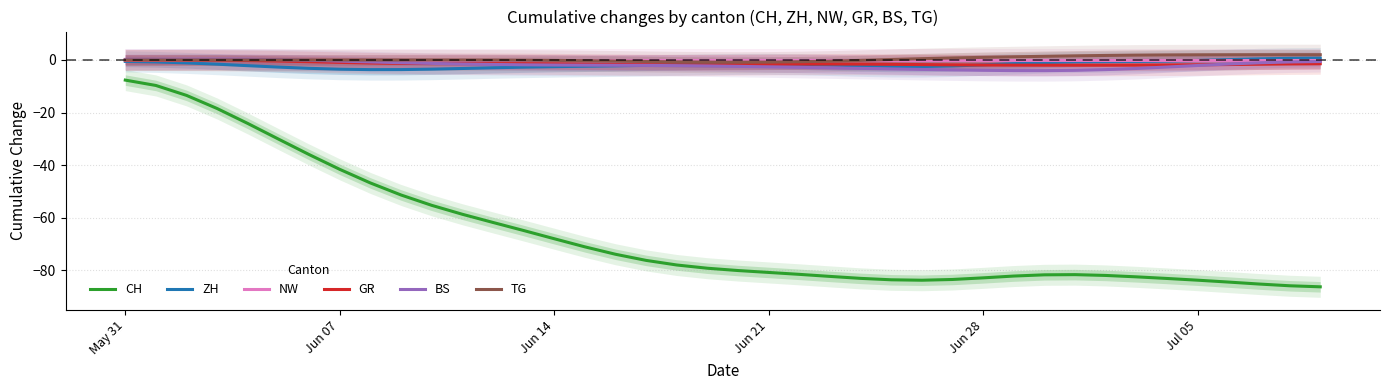

The NW series shows 0.0 at Jul 05. True or false?

True